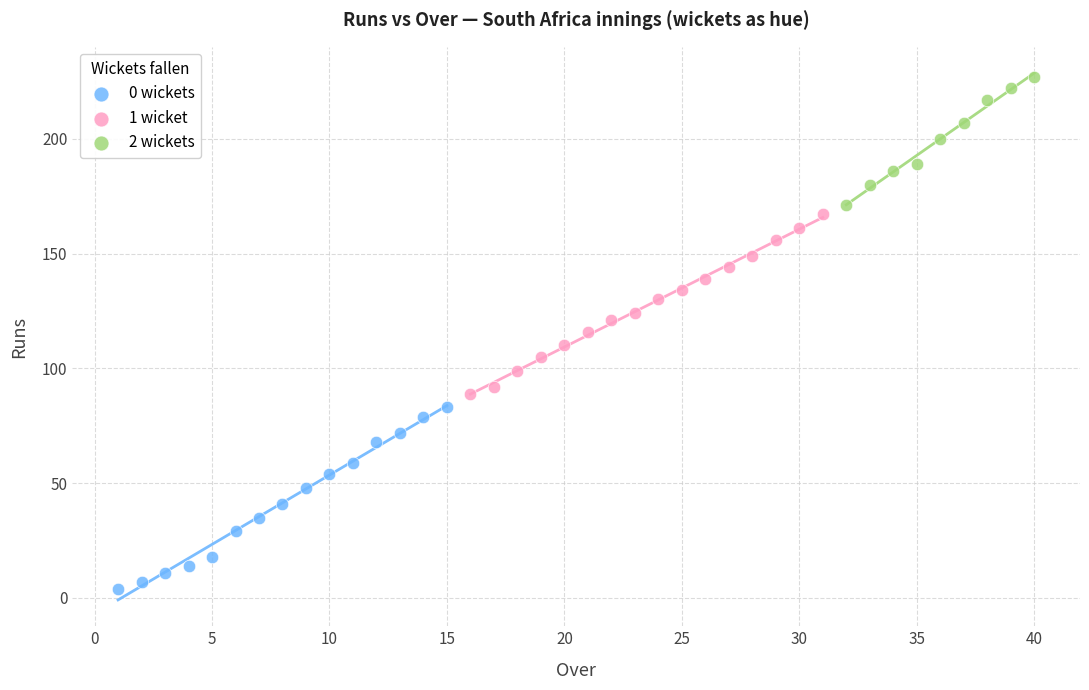

What are all the series names shown in the legend?

0 wickets, 1 wicket, 2 wickets